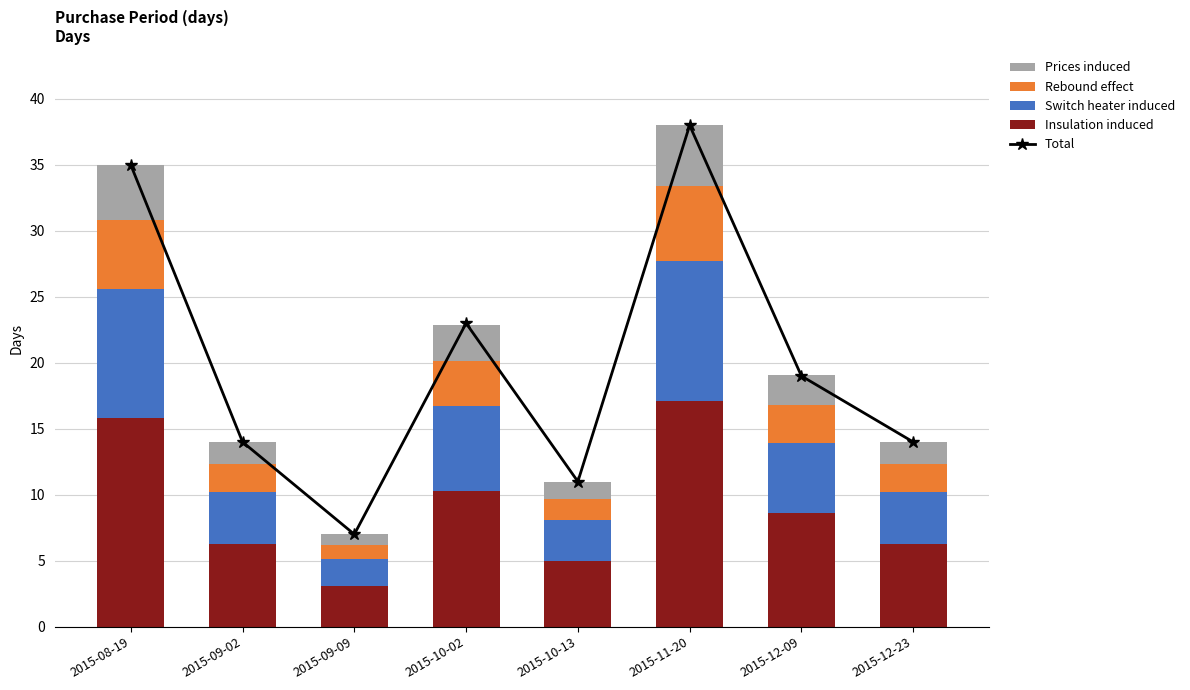

What is the sum of all Insulation induced values?

72.5